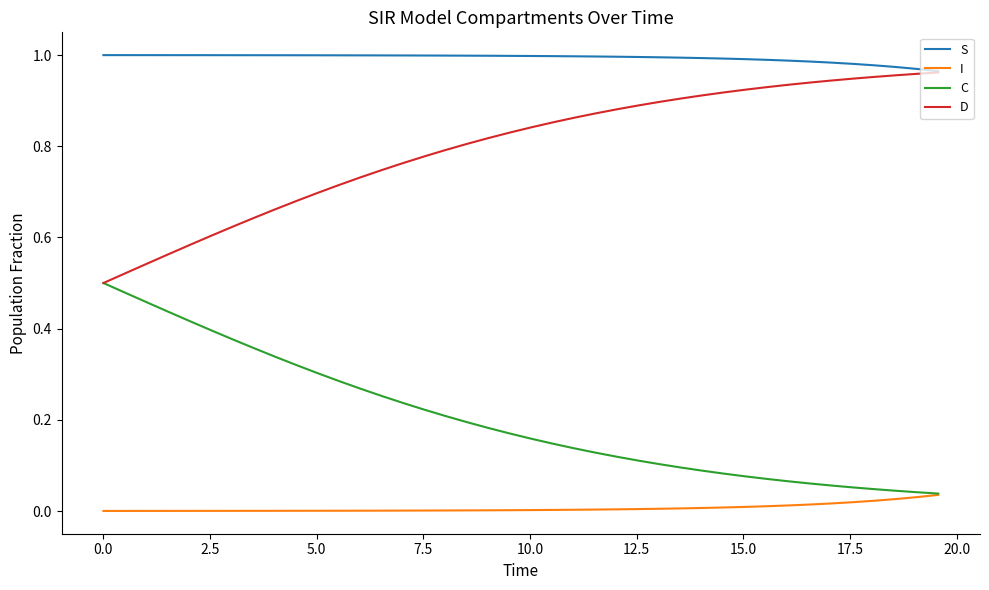

True or false: S and I cross at least once.

False